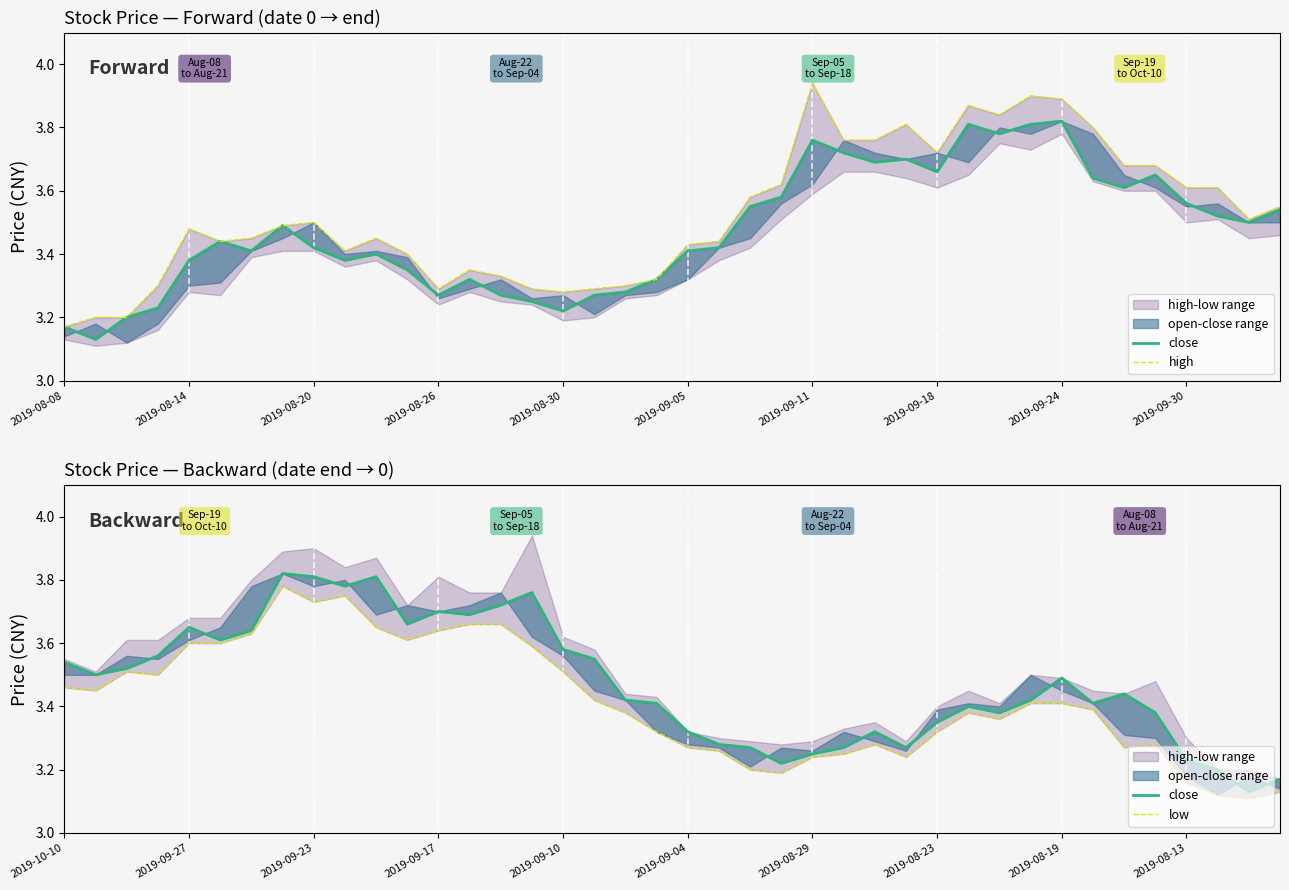

How many interior local peaks does the low series have?

6